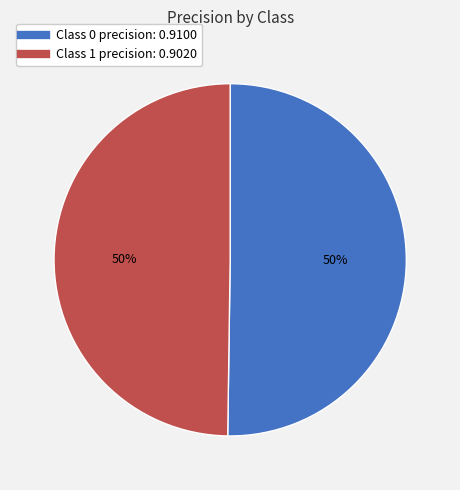

How many slices are in this pie chart?

2